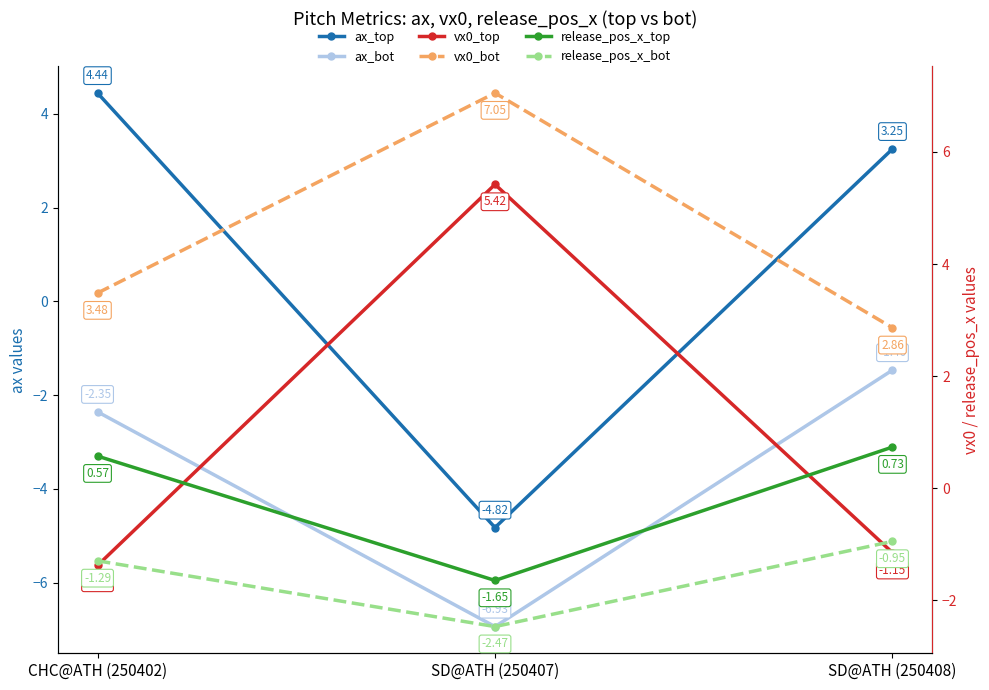

Rank the series by their maximum value, from highest to lowest.

vx0_bot, vx0_top, ax_top, release_pos_x_top, release_pos_x_bot, ax_bot